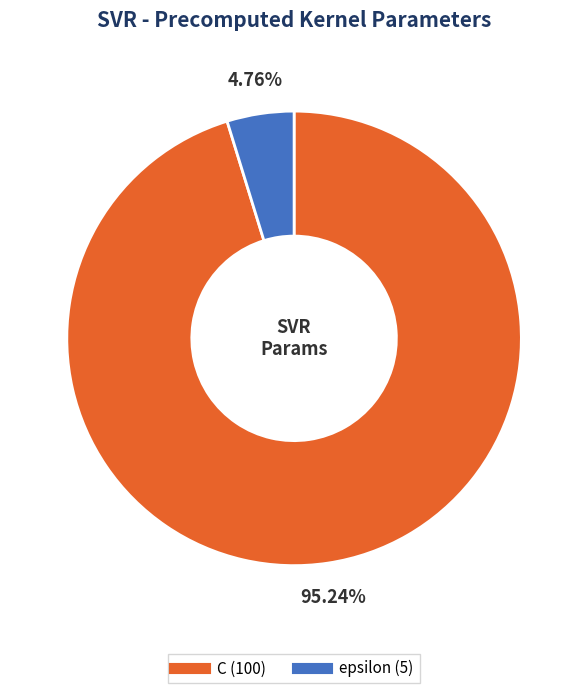

To the nearest percent, what is the combined percentage of epsilon and C?

100%